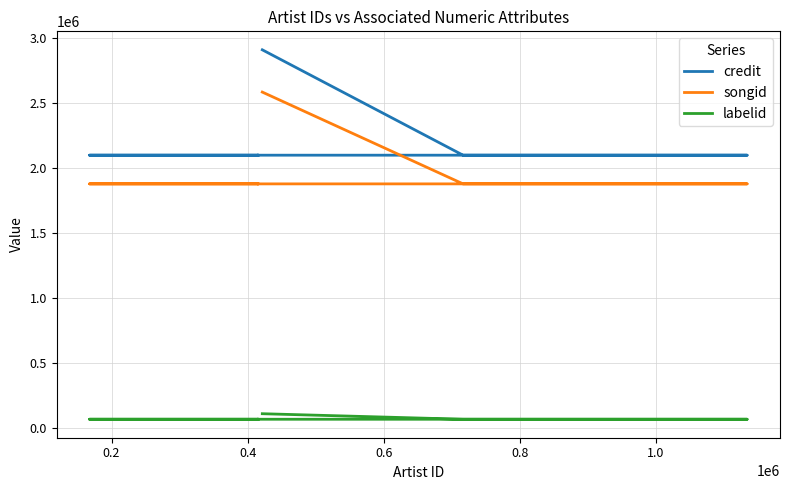

At 1.0, list the series in order from smallest to largest.

labelid, songid, credit